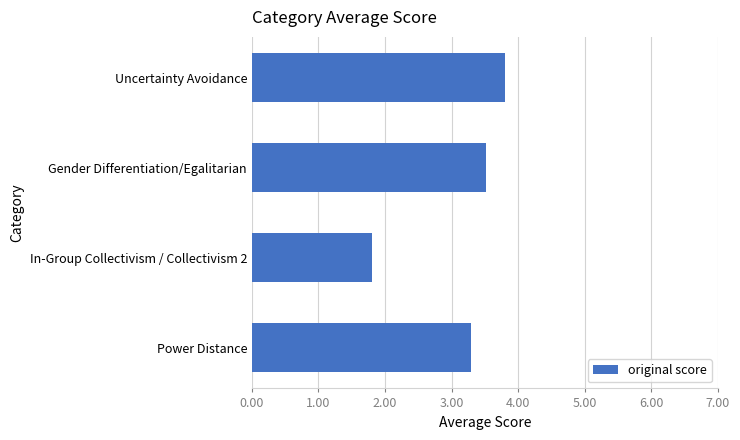

Reading bottom to top, what are all the values shown in this chart?

Power Distance=3.3	In-Group Collectivism / Collectivism 2=1.8	Gender Differentiation/Egalitarian=3.5	Uncertainty Avoidance=3.8